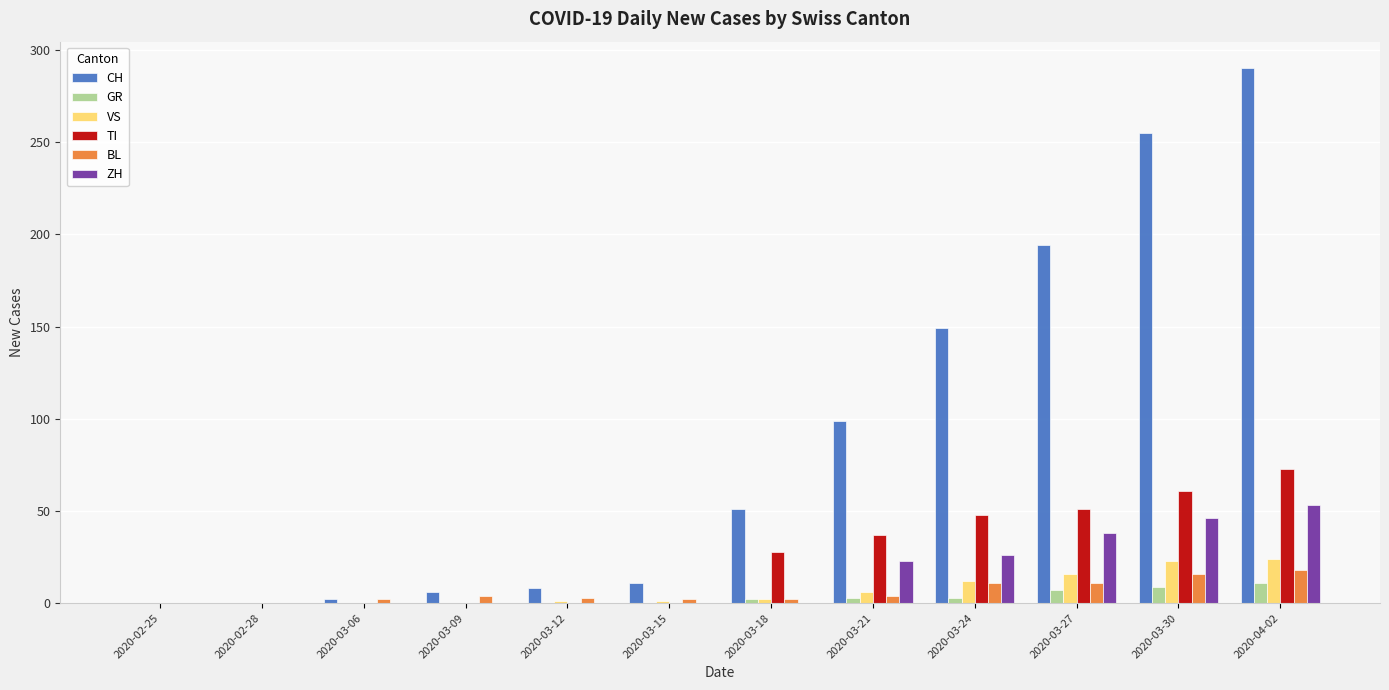

Is the value of GR at 2020-03-12 greater than the value of TI at 2020-04-02?

No